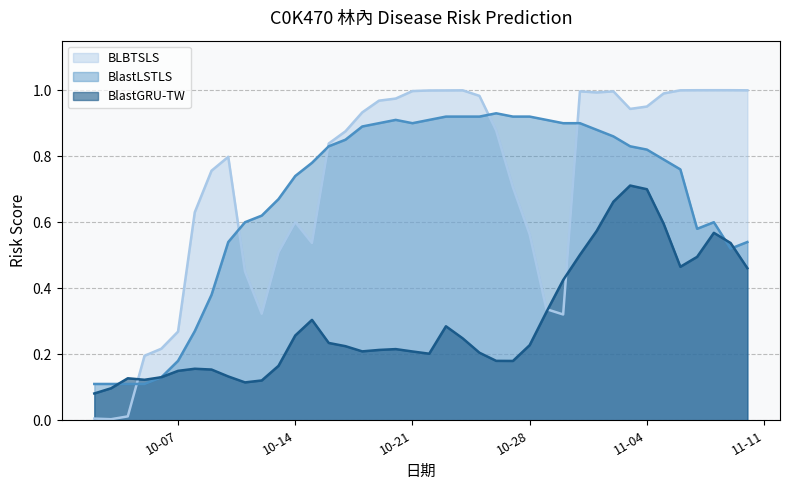

True or false: BlastGRU-TW and BLBTSLS cross at least once.

True